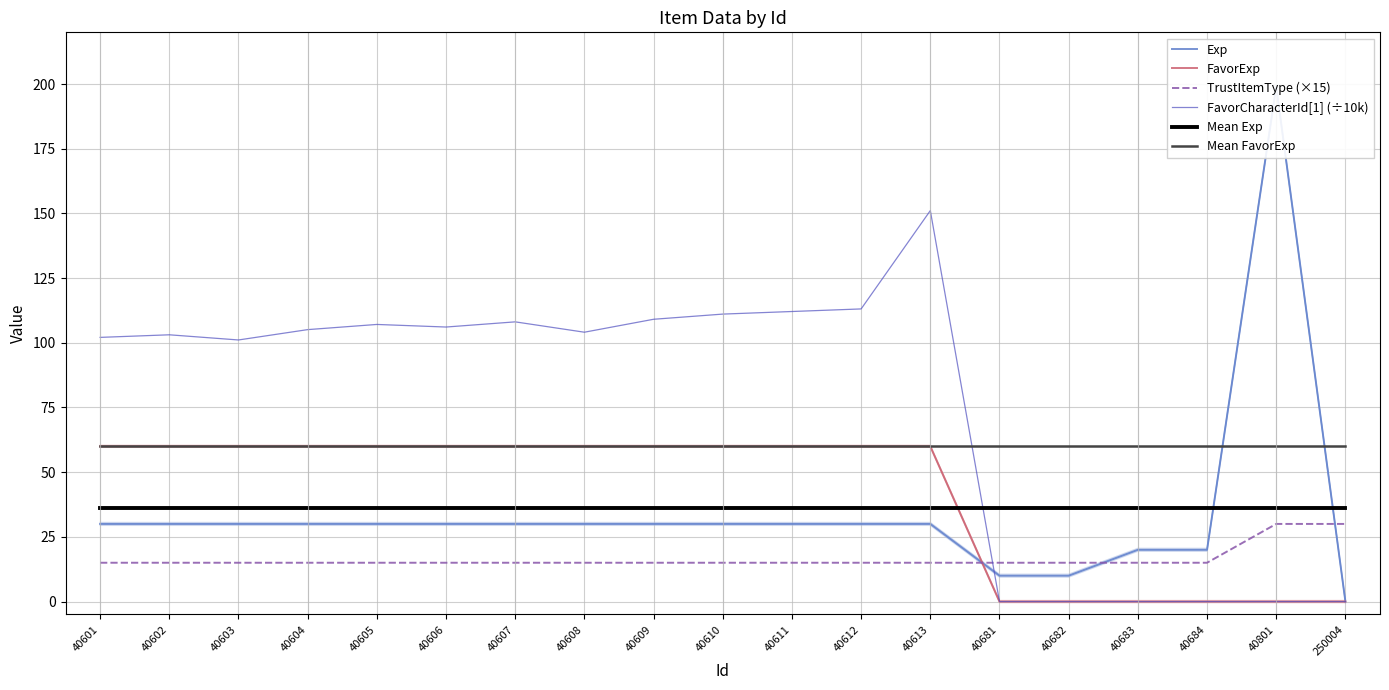

What is the sum of the Exp values at 40682 and 40684?

30.0